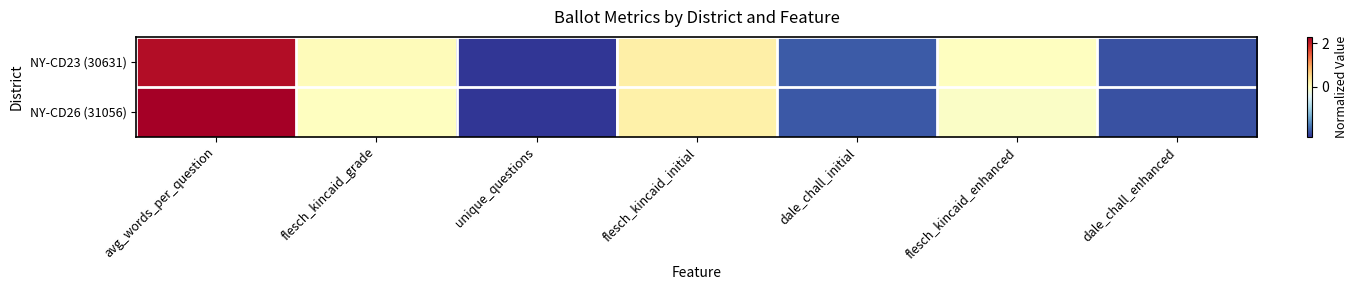

Between dale_chall_initial and avg_words_per_question, which is larger?

avg_words_per_question